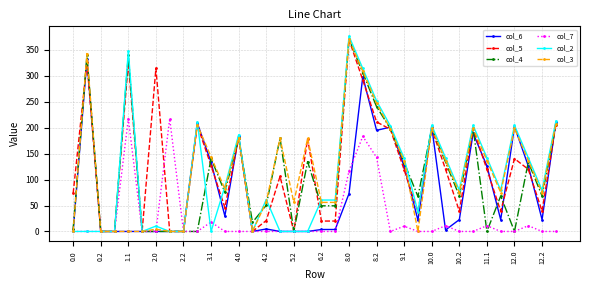

What is the difference between the maximum and minimum values in the col_6 series?

332.2